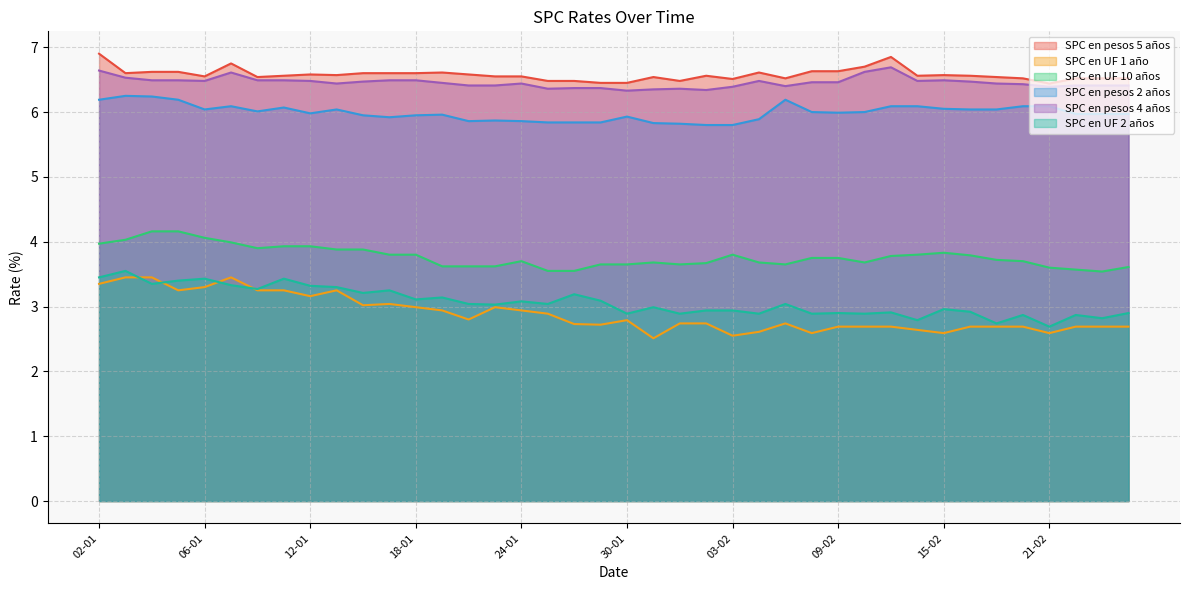

How many interior local valleys does the SPC en UF 10 años series have?

5